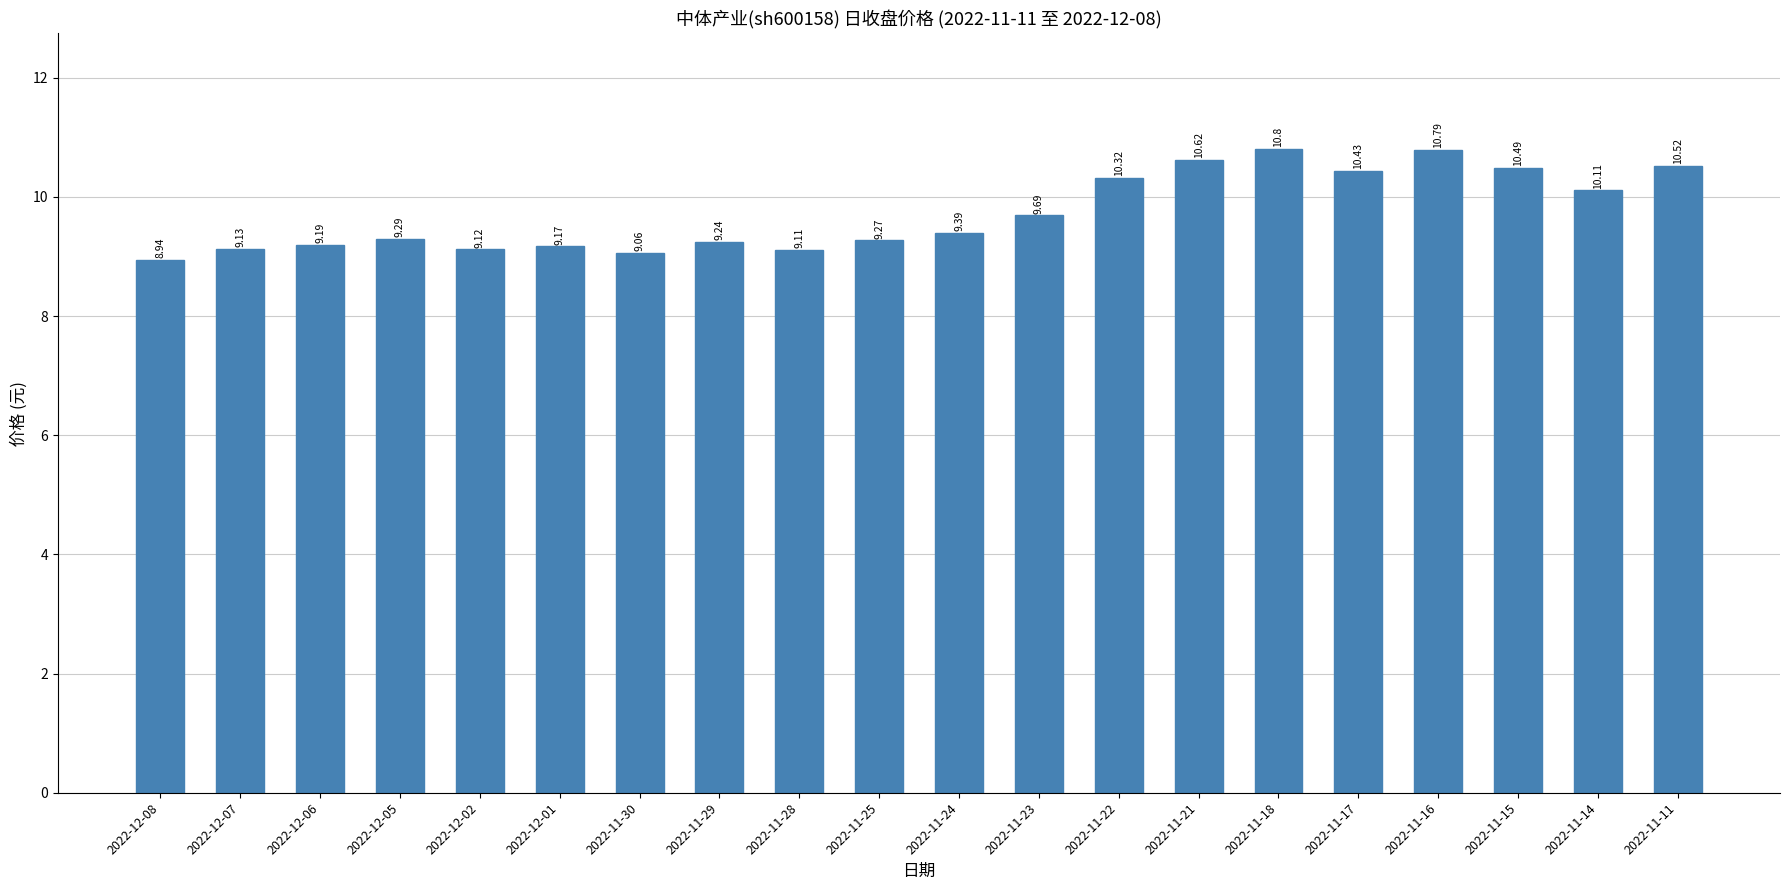

Reading left to right, extract all data points from this chart.

8.9	9.1	9.2	9.3	9.1	9.2	9.1	9.2	9.1	9.3	9.4	9.7	10.3	10.6	10.8	10.4	10.8	10.5	10.1	10.5